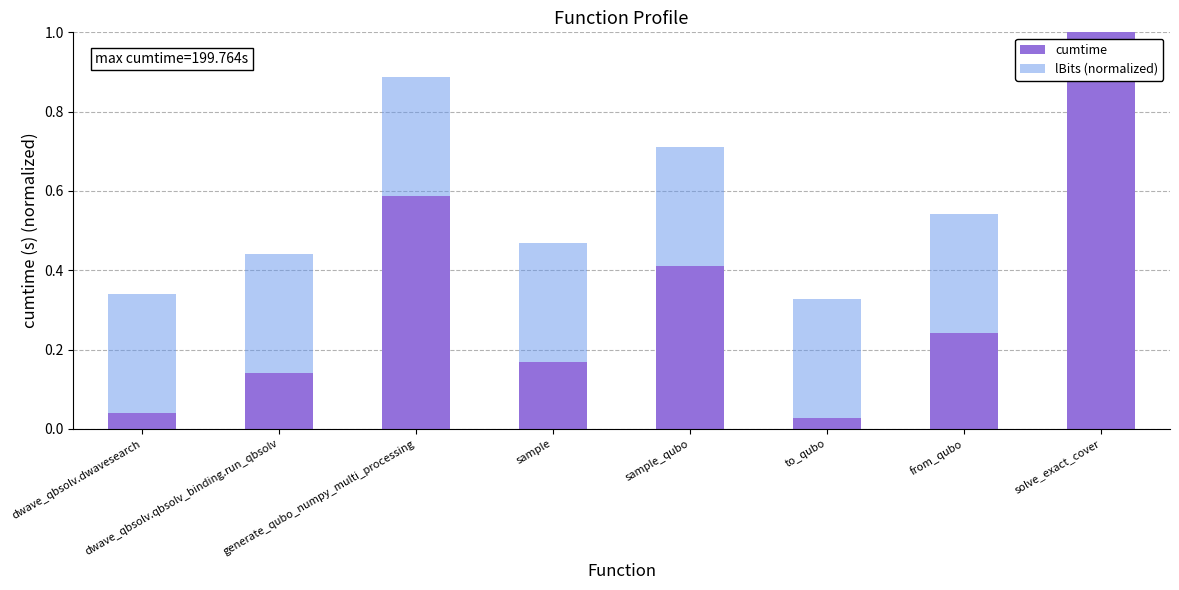

Which series has the largest total across all categories?

cumtime